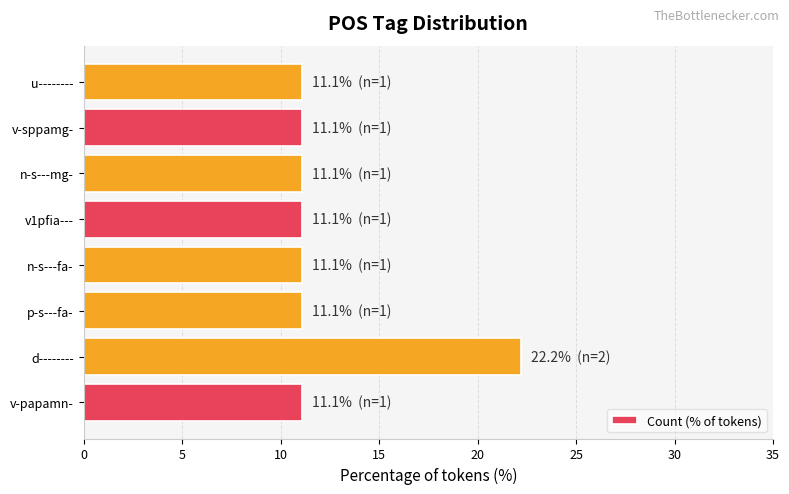

How many bars are there in total?

8